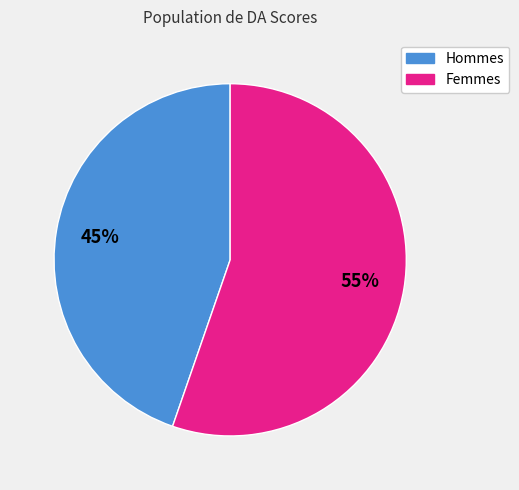

To the nearest percent, what is the average slice percentage?

50%